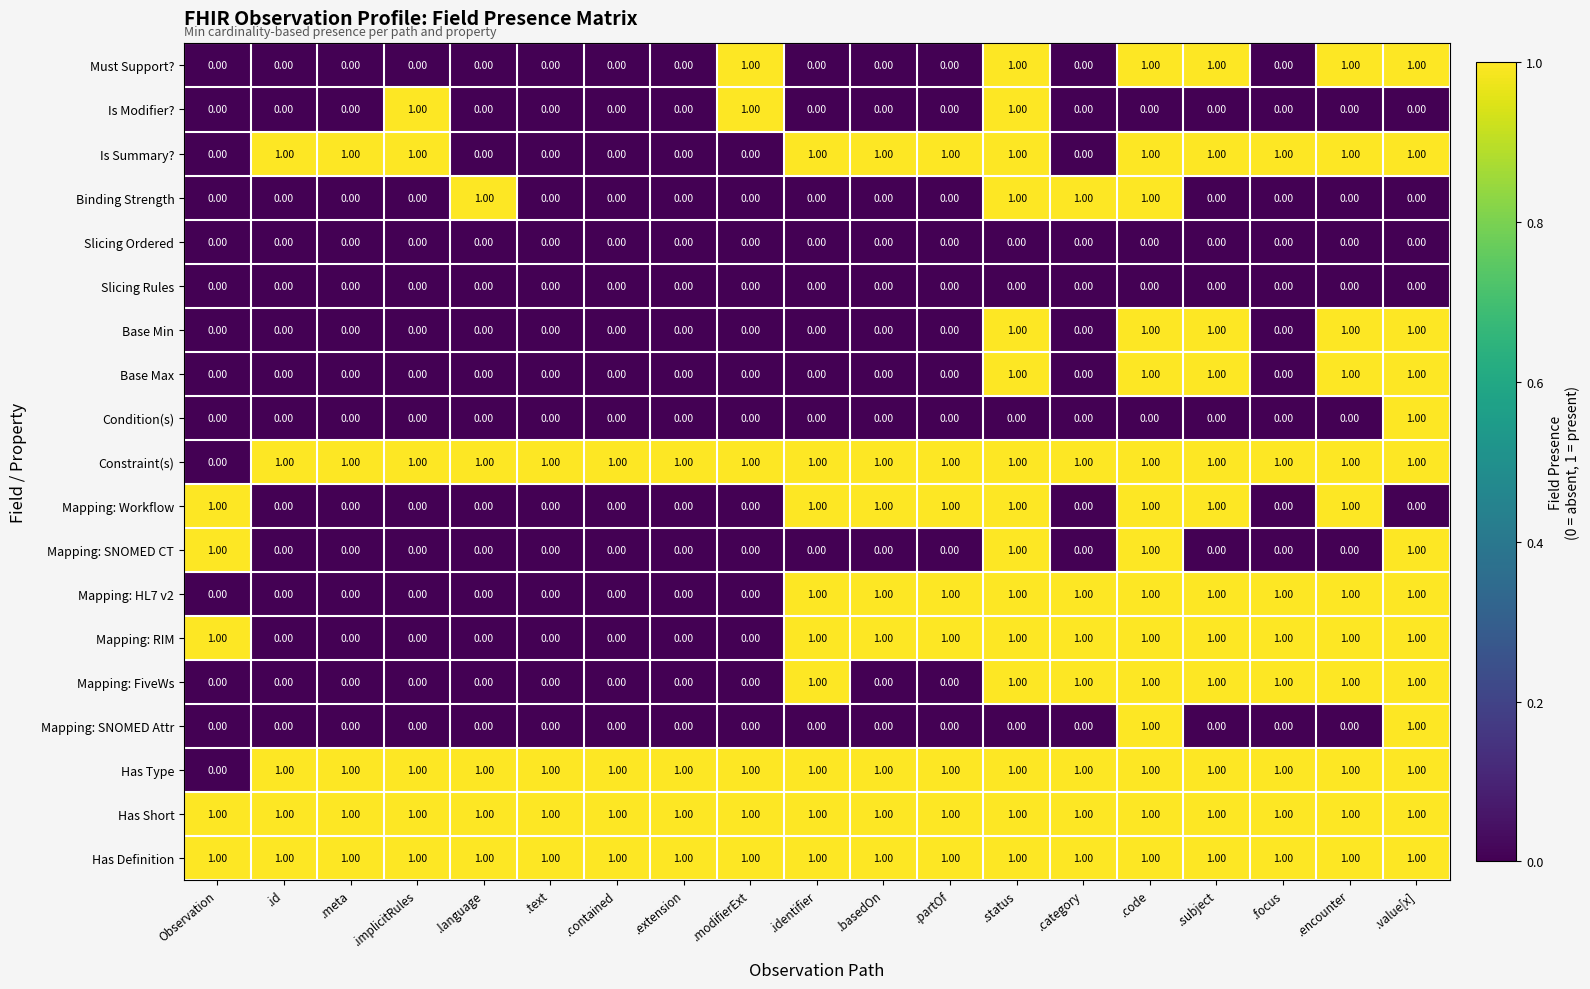

At how many categories does at least one series exceed 0?

19